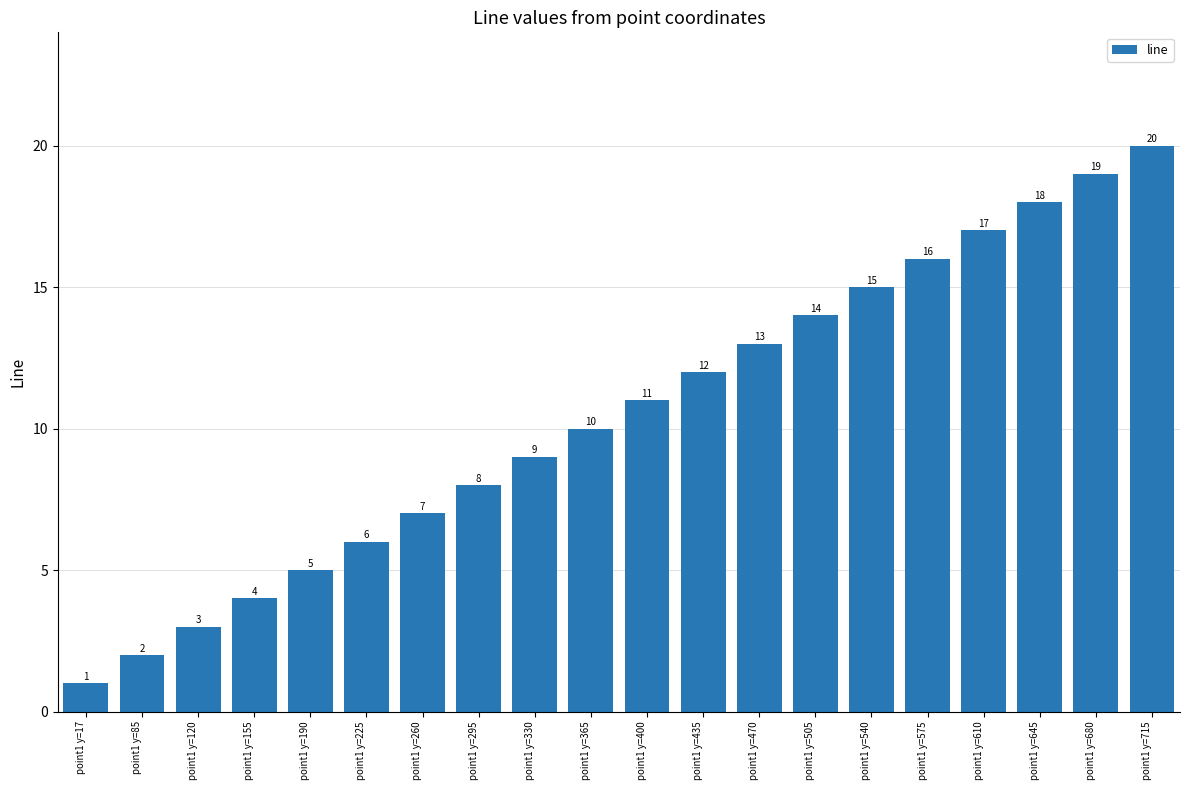

Rank the categories by value from lowest to highest.

point1 y=17, point1 y=85, point1 y=120, point1 y=155, point1 y=190, point1 y=225, point1 y=260, point1 y=295, point1 y=330, point1 y=365, point1 y=400, point1 y=435, point1 y=470, point1 y=505, point1 y=540, point1 y=575, point1 y=610, point1 y=645, point1 y=680, point1 y=715